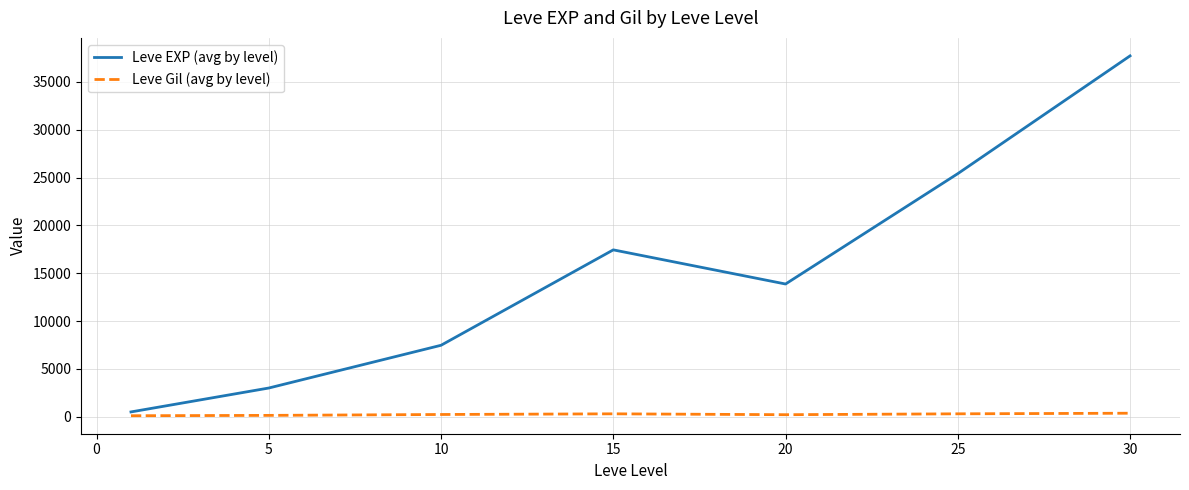

What is the difference between the second highest and second lowest values in the Leve Gil (avg by level) series?

163.3